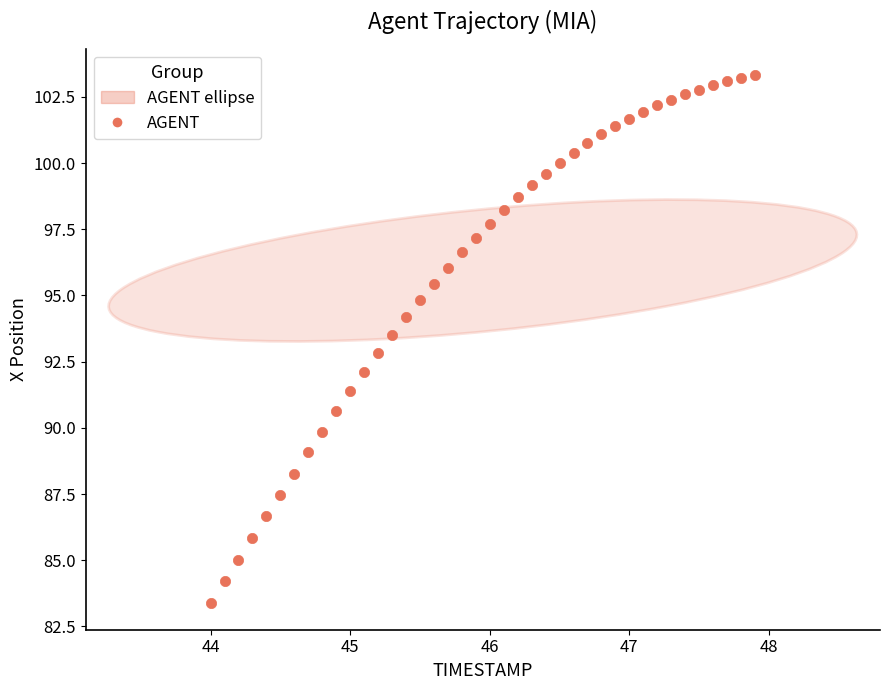

What is the range of Y values (max minus min)?

20.0